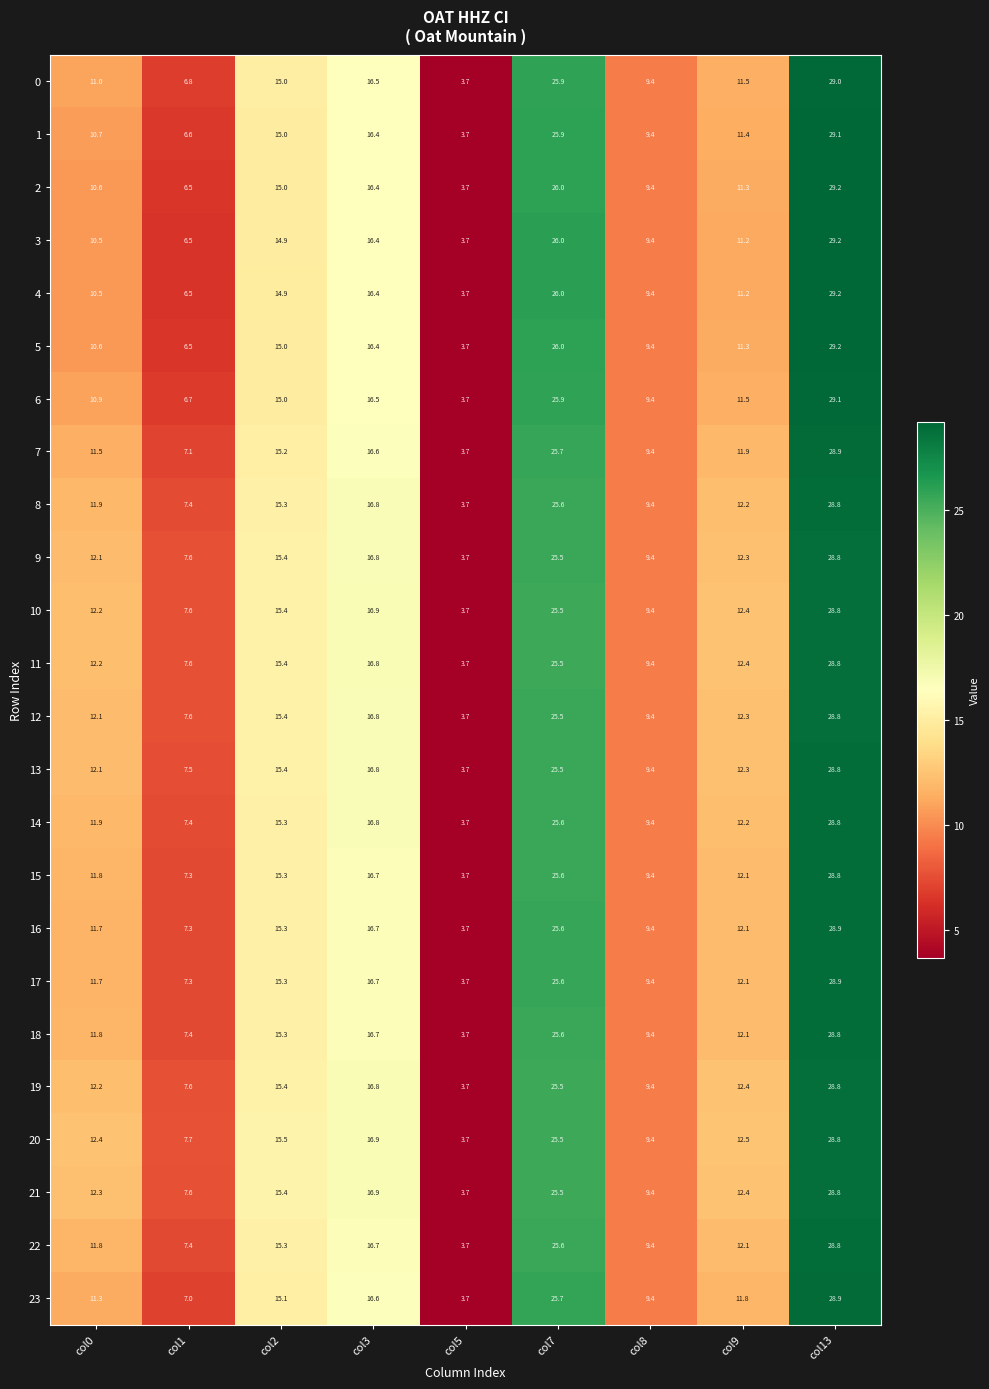

What is the spread (max minus min) of values at col7?

0.5